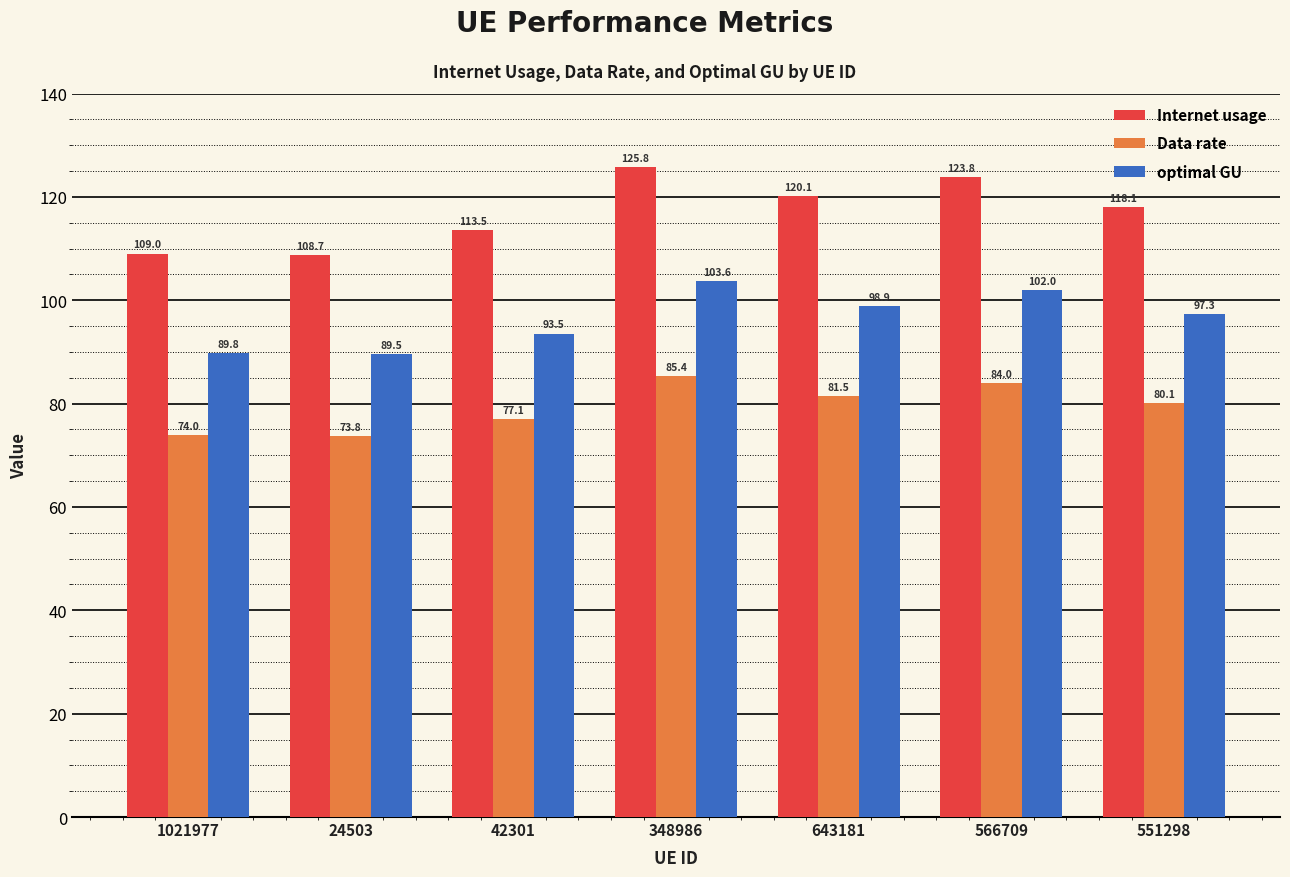

How many data points in optimal GU are above 97?

4